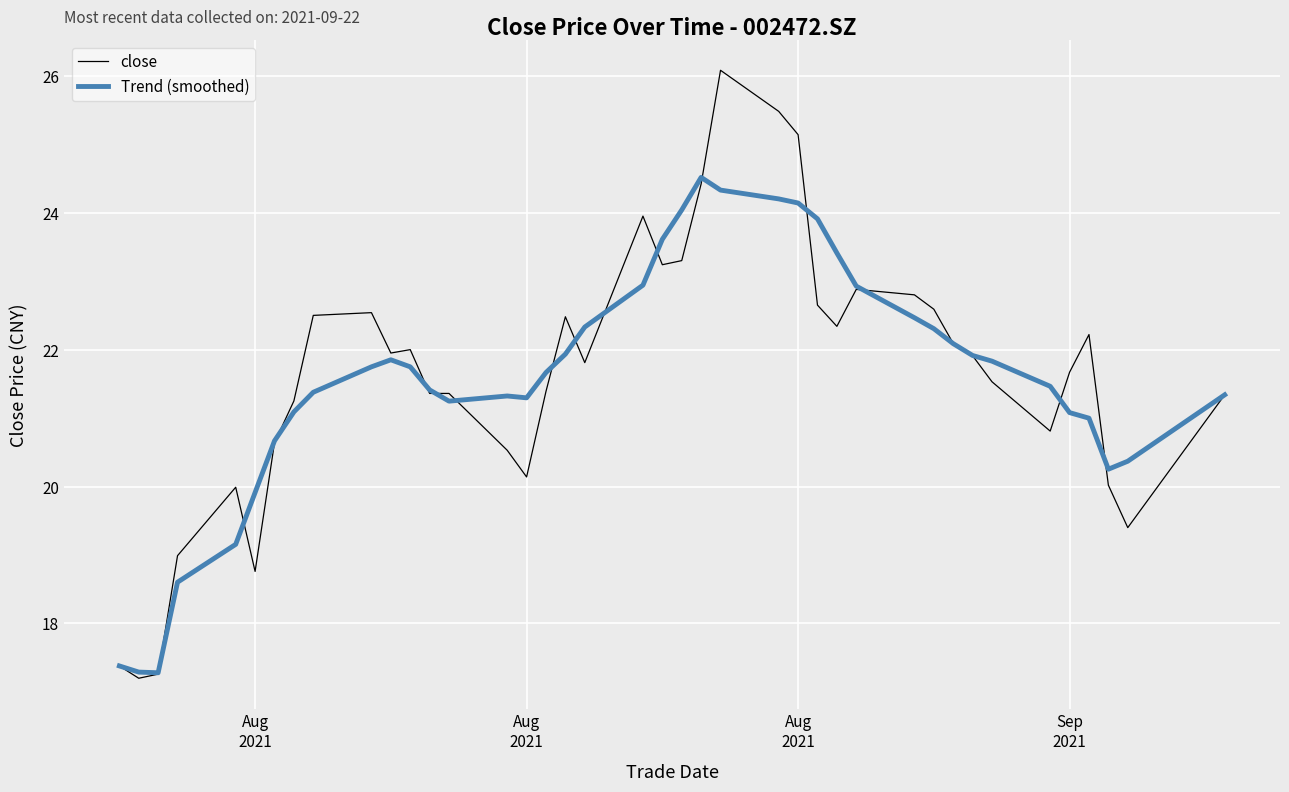

What are all the series names shown in the legend?

close, Trend (smoothed)